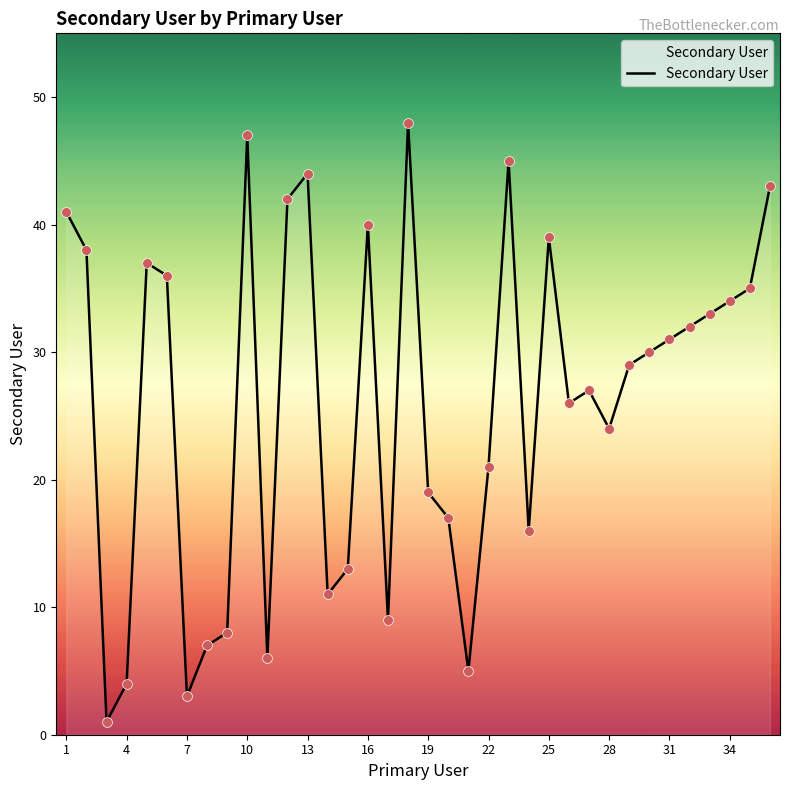

What is the difference between the maximum and minimum values?

47